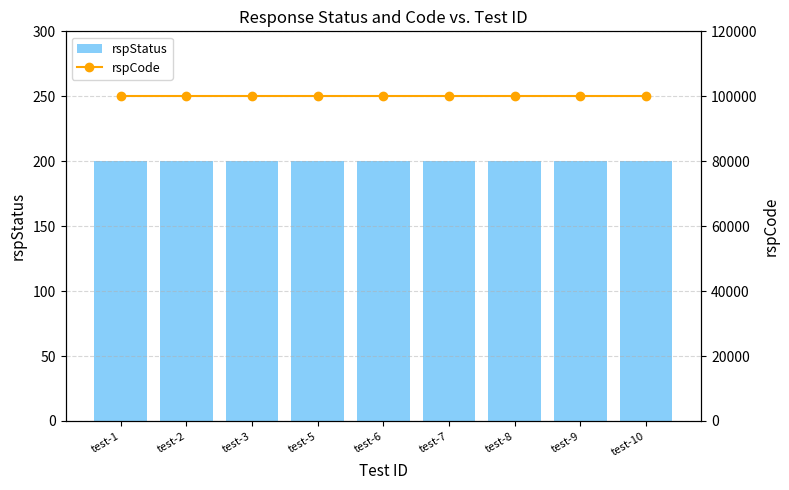

Where is rspStatus nearest to the value 200?

test-1